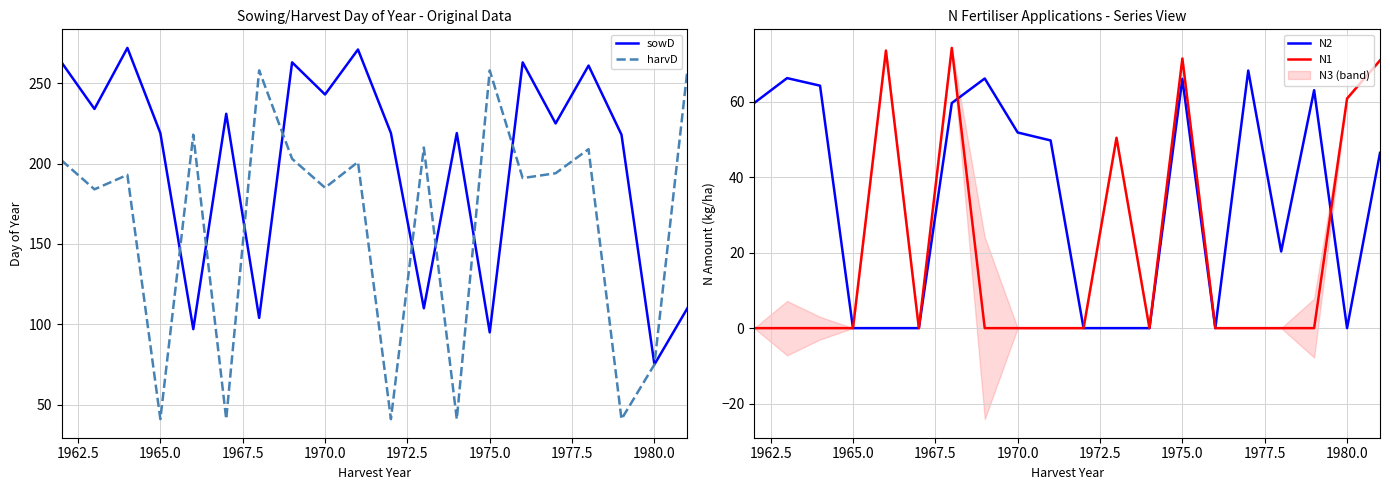

What are all the series names shown in the legend?

sowD, harvD, N2, N1